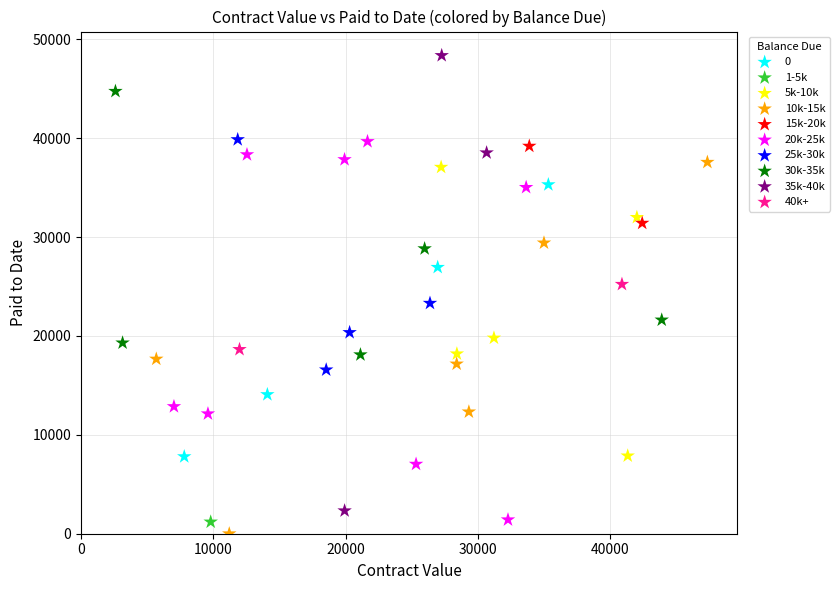

Which series reaches the maximum Y coordinate?

35k-40k